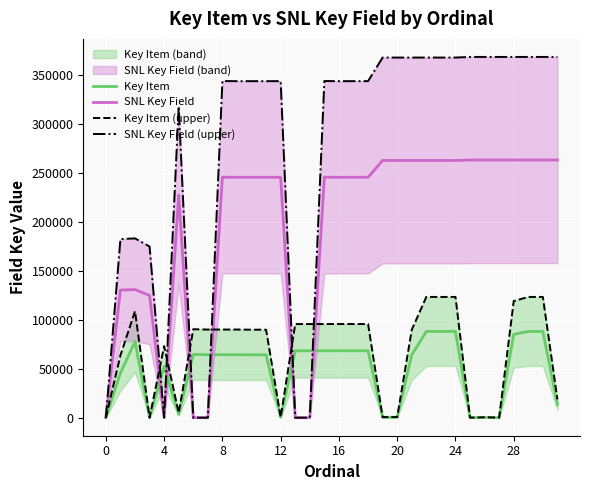

True or false: Key Item and SNL Key Field intersect in this chart.

True